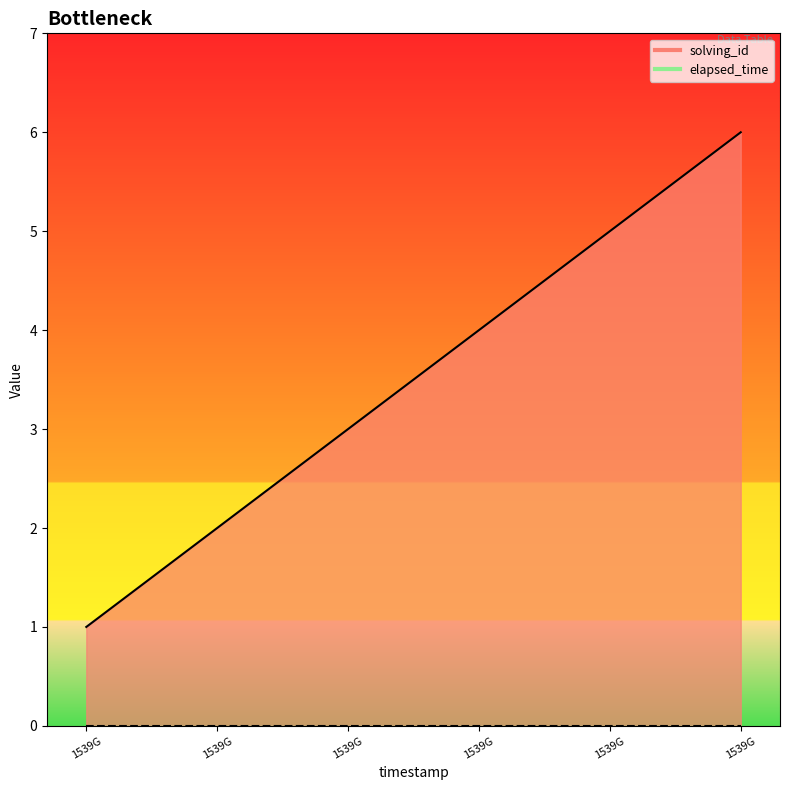

True or false: solving_id_line and elapsed_time_line cross at least once.

False